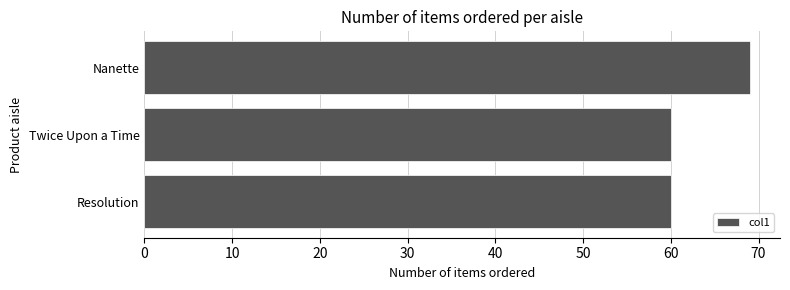

What is the change in value from Nanette to Resolution?

-9